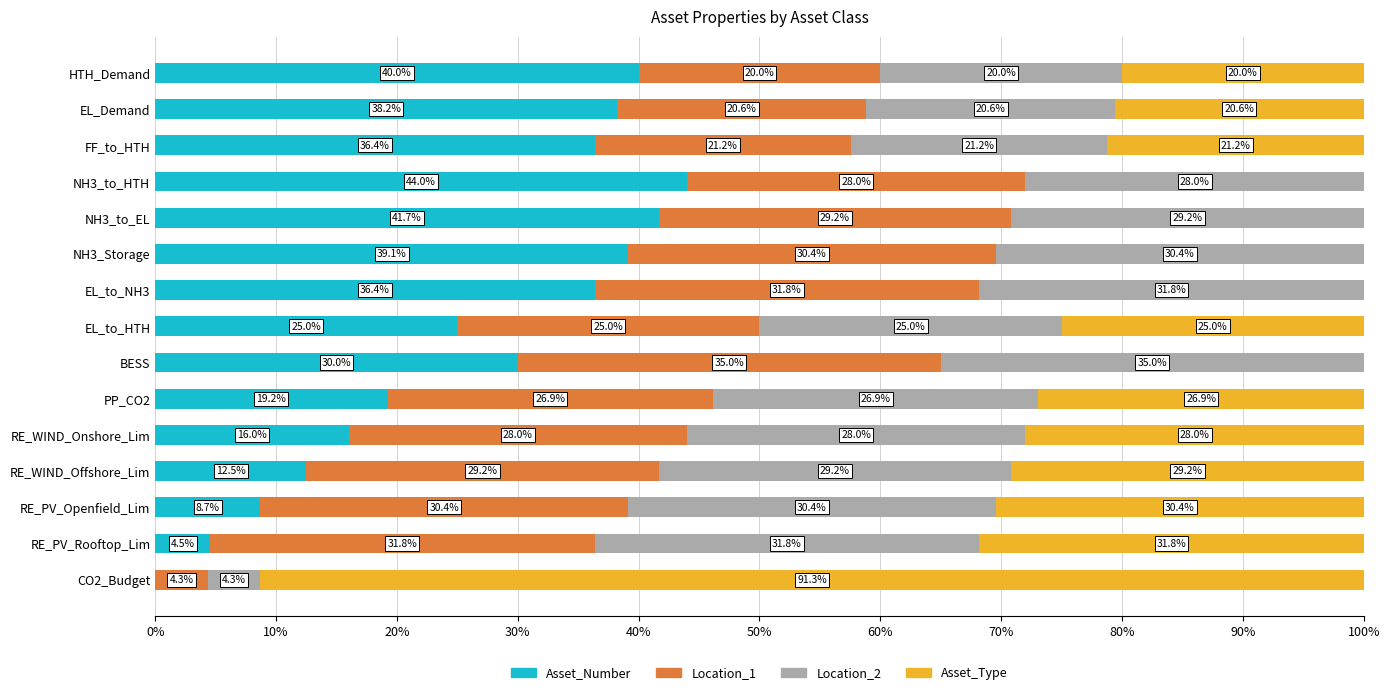

What is the total value across all series at HTH_Demand?

100.0